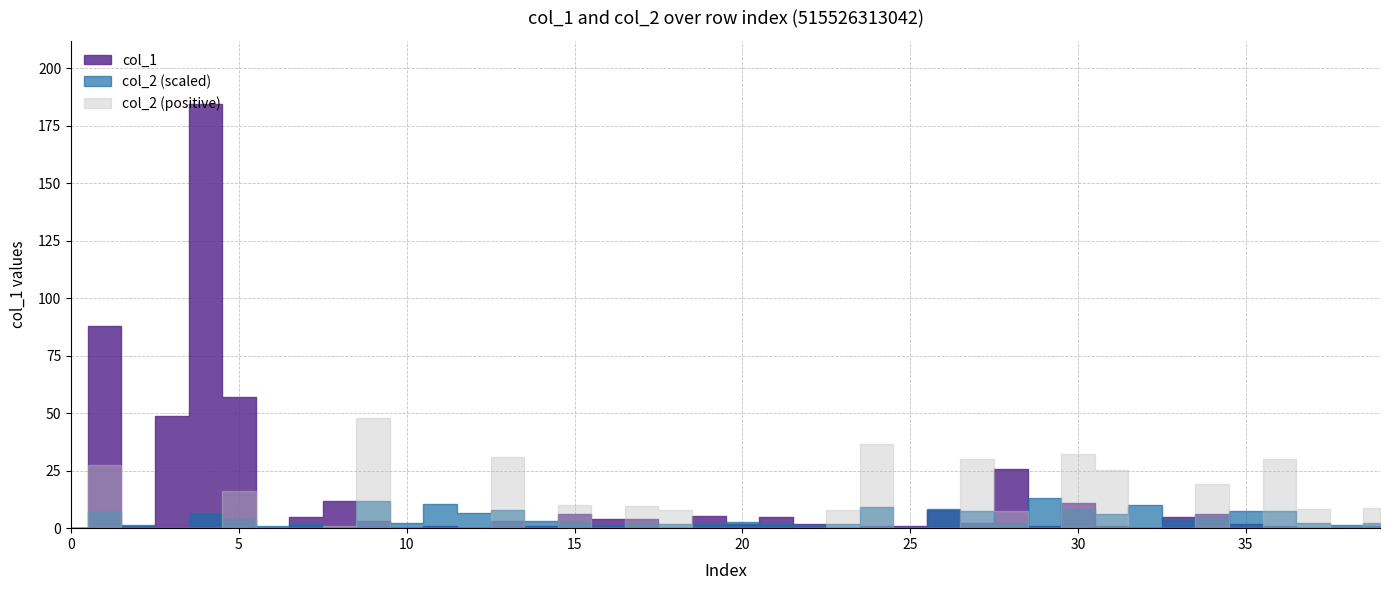

Read the col_1 value at 16.

4.0